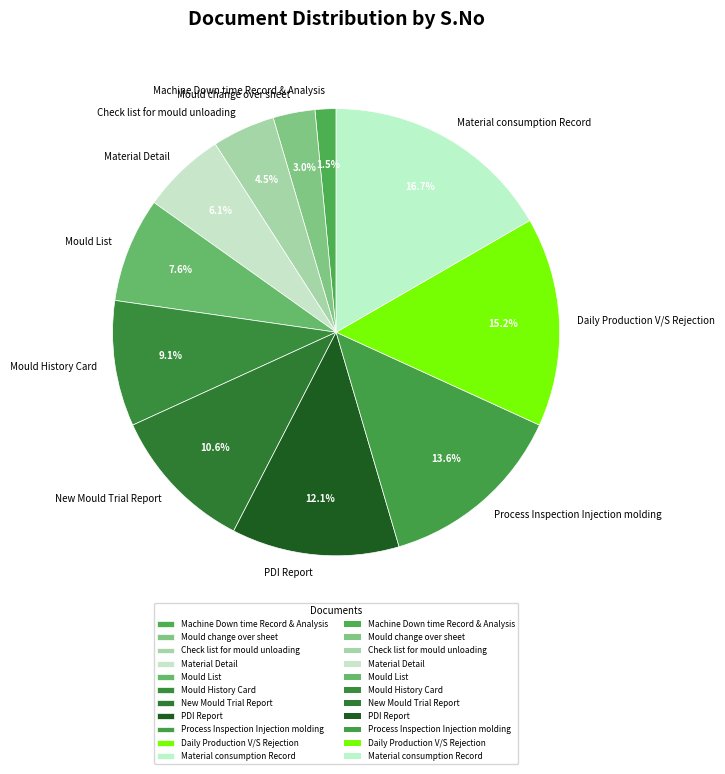

To the nearest percent, what is the combined percentage of Material consumption Record and Mould List?

24%